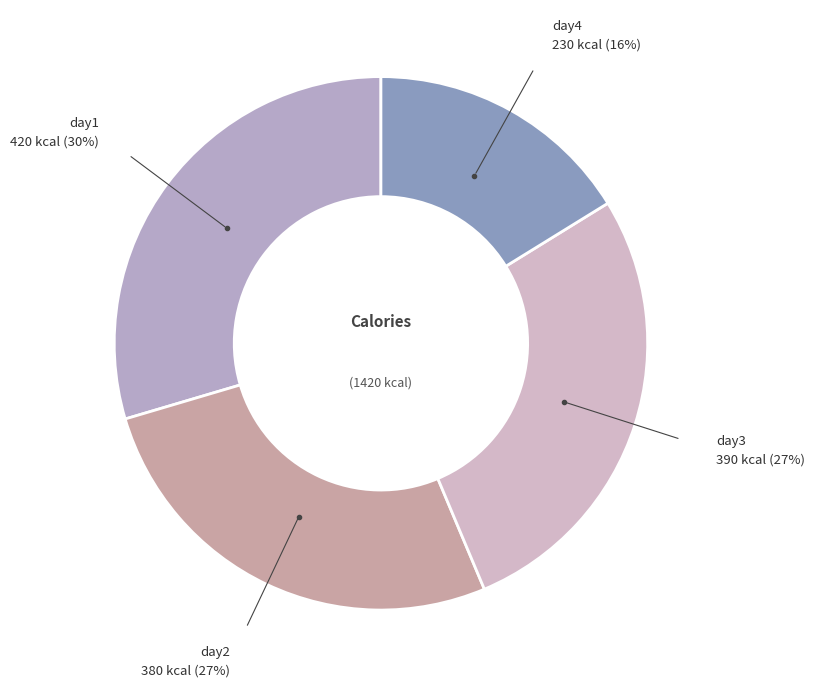

How many slices are in this pie chart?

4